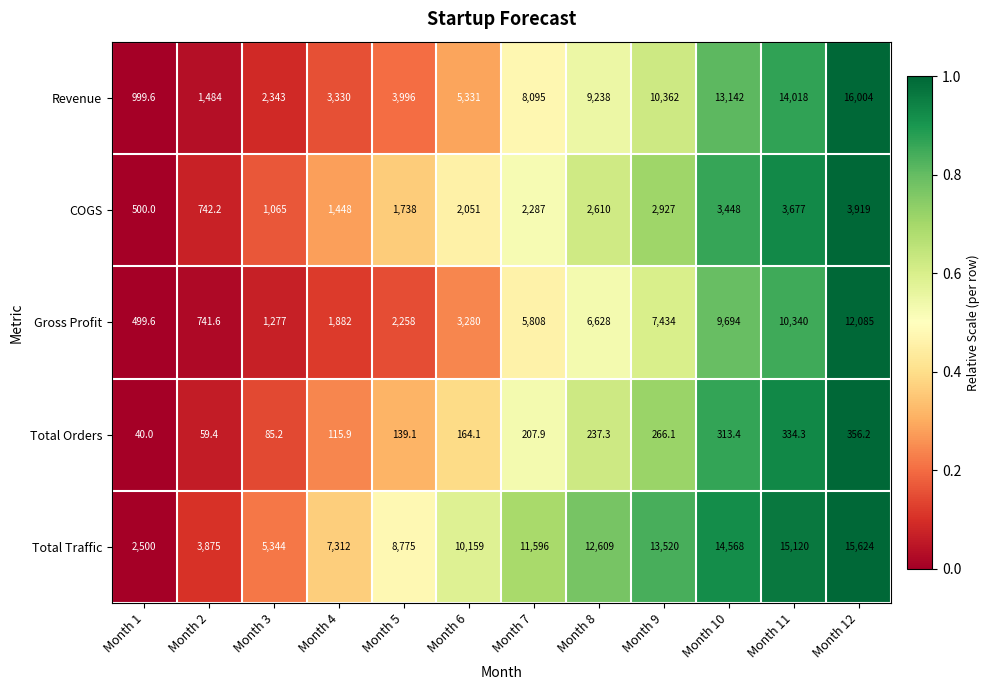

What is the minimum value shown in the chart?

40.0